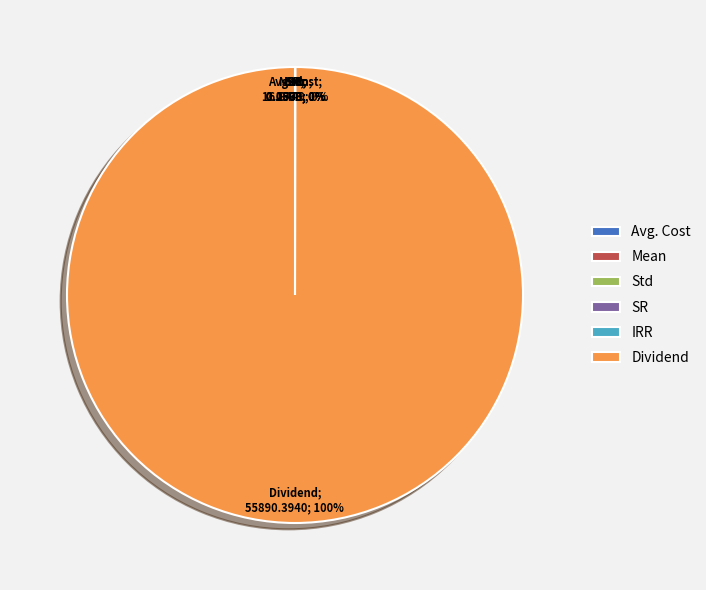

Is there a majority slice in this chart?

Yes